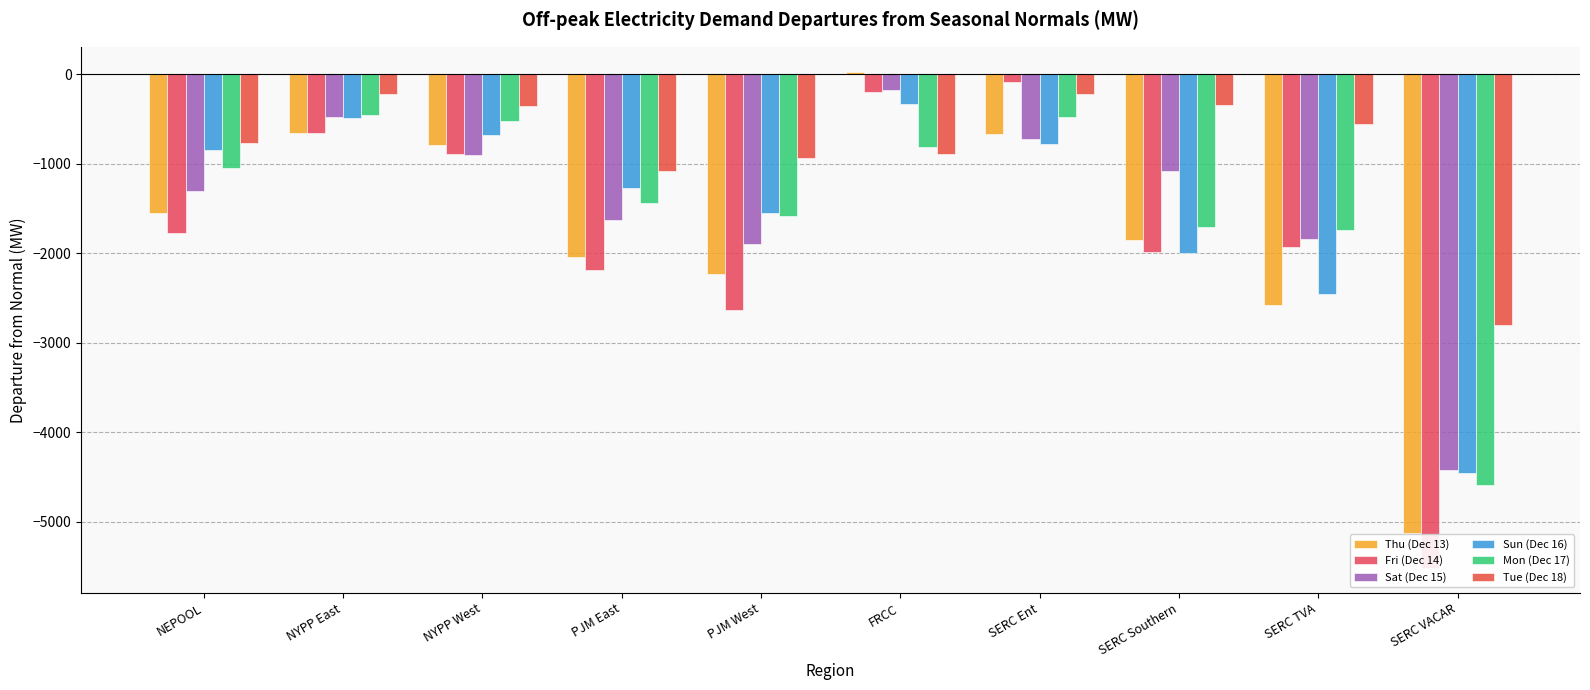

What is the difference between the highest and lowest values at SERC VACAR?

2717.1